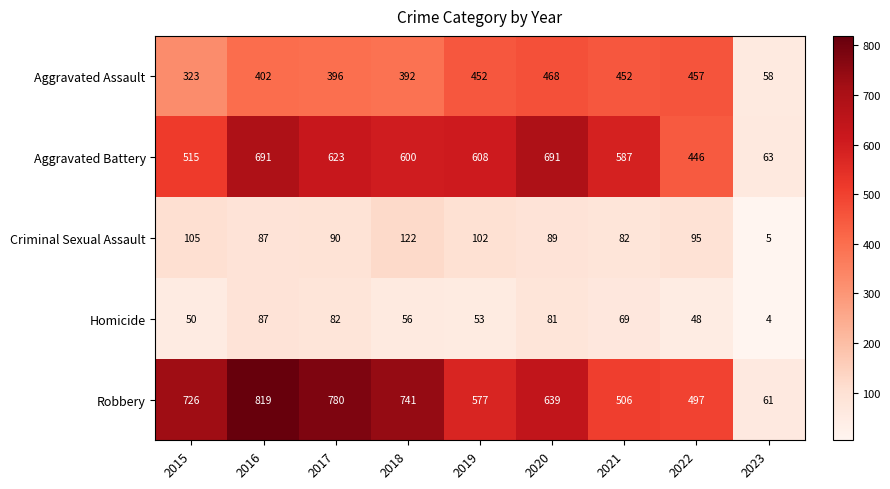

True or false: Homicide has a value of 69 at 2021.

True